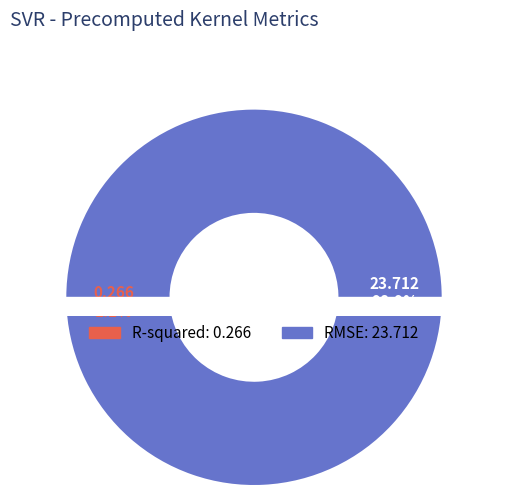

To the nearest percent, what percentage of the pie is RMSE?

99%